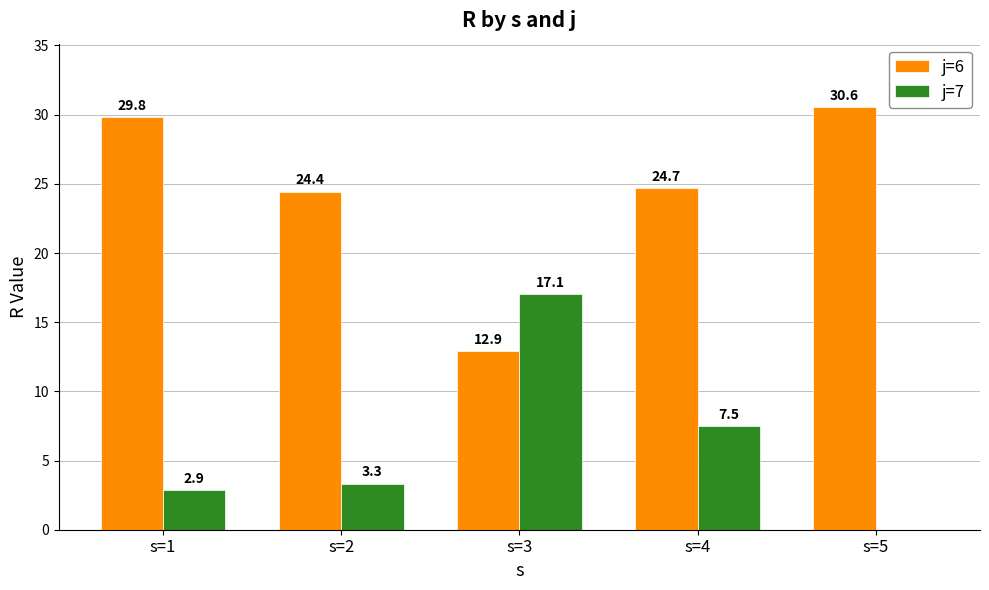

What value does the j=7 series have at s=1?

2.9